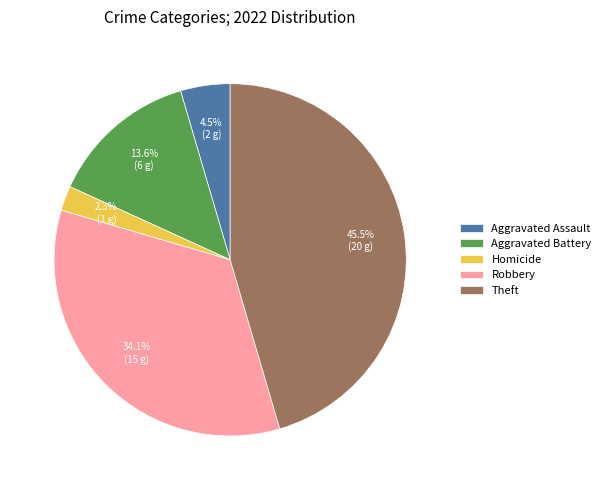

Which slice is the largest?

Theft